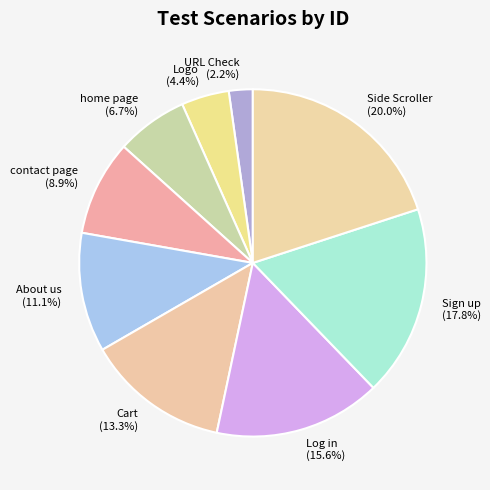

Is it true that About us is 11% of the pie?

True